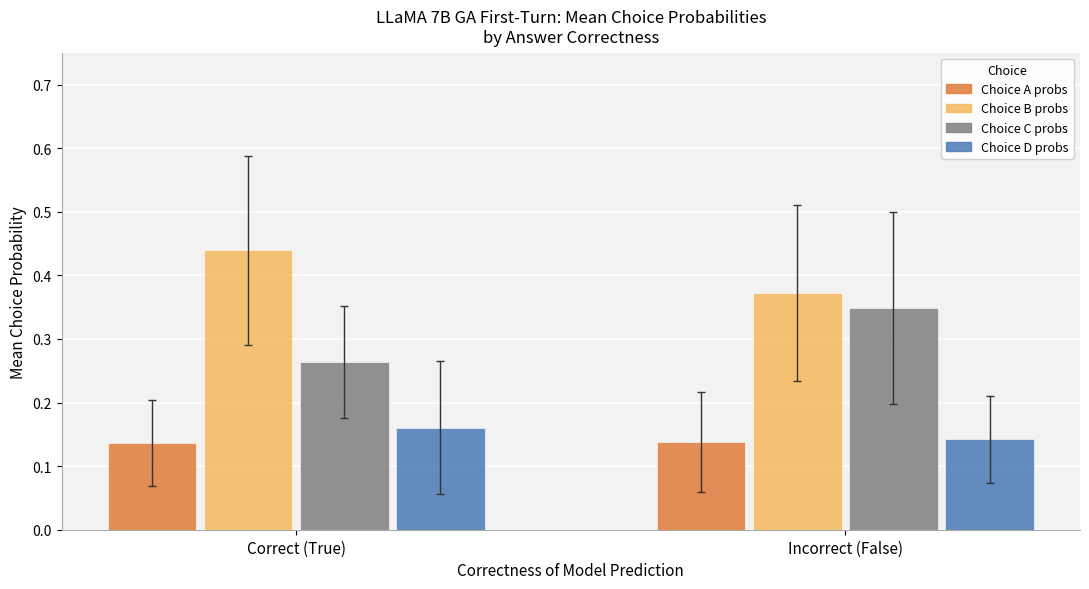

At which label does Choice B probs reach its peak?

Correct (True)